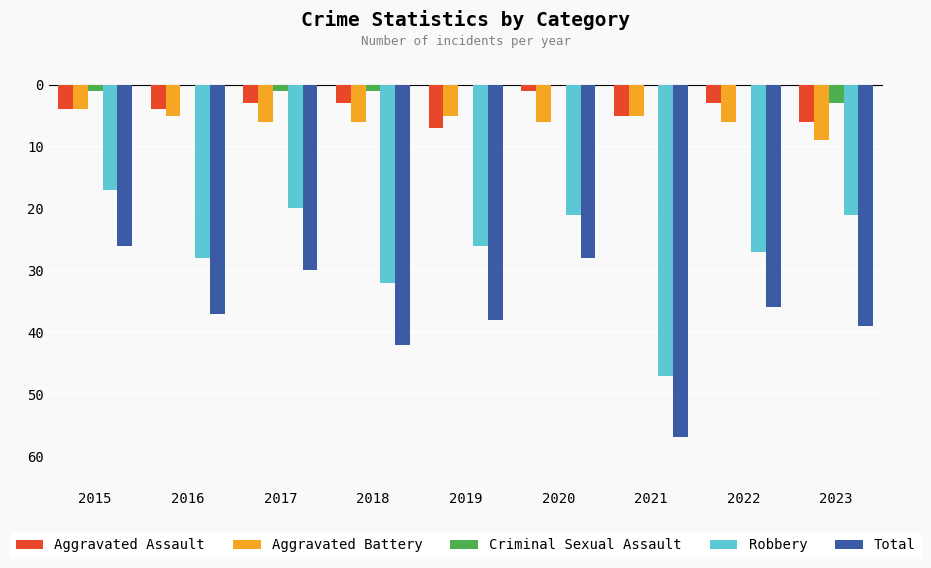

What are all the series names shown in the legend?

Aggravated Assault, Aggravated Battery, Criminal Sexual Assault, Robbery, Total